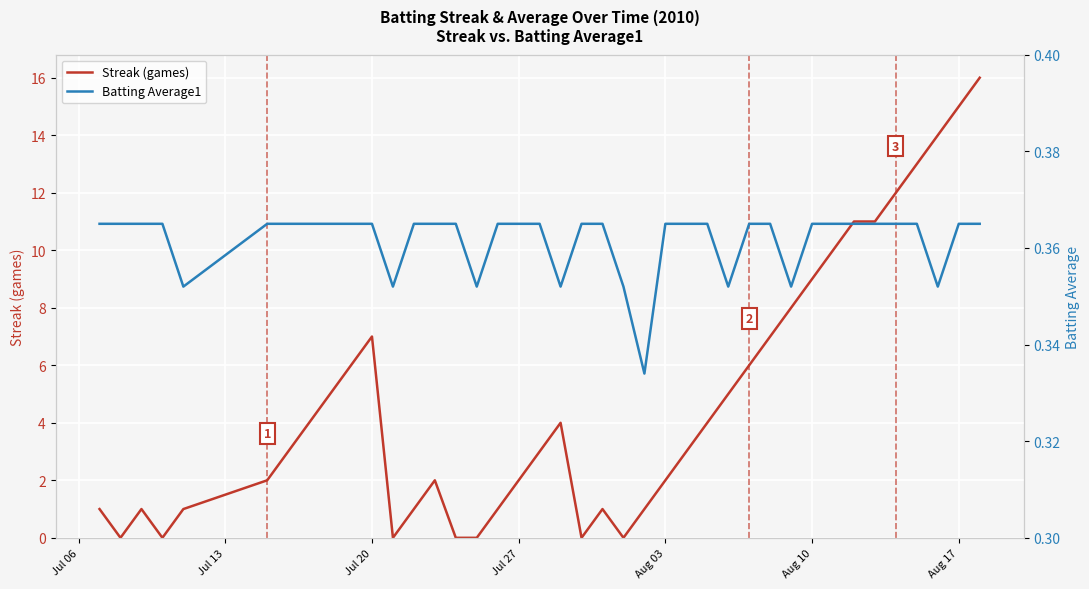

At how many categories does at least one series exceed 13?

3